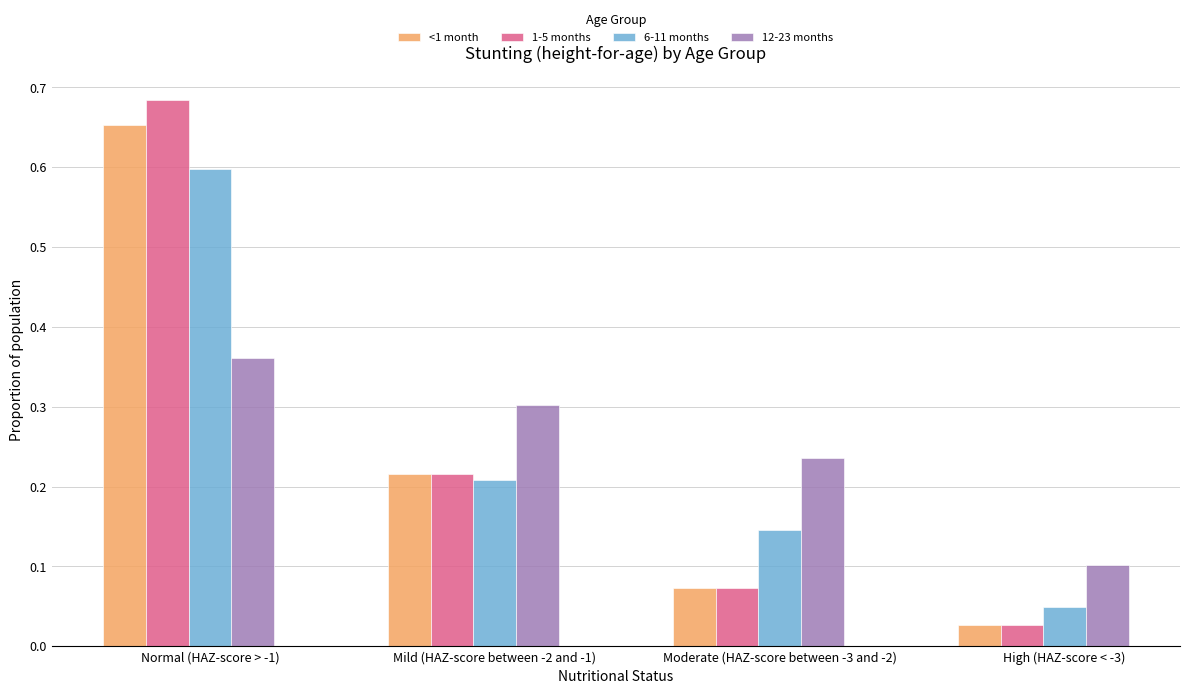

List the series in order of their peak value, lowest first.

12-23 months, 6-11 months, <1 month, 1-5 months